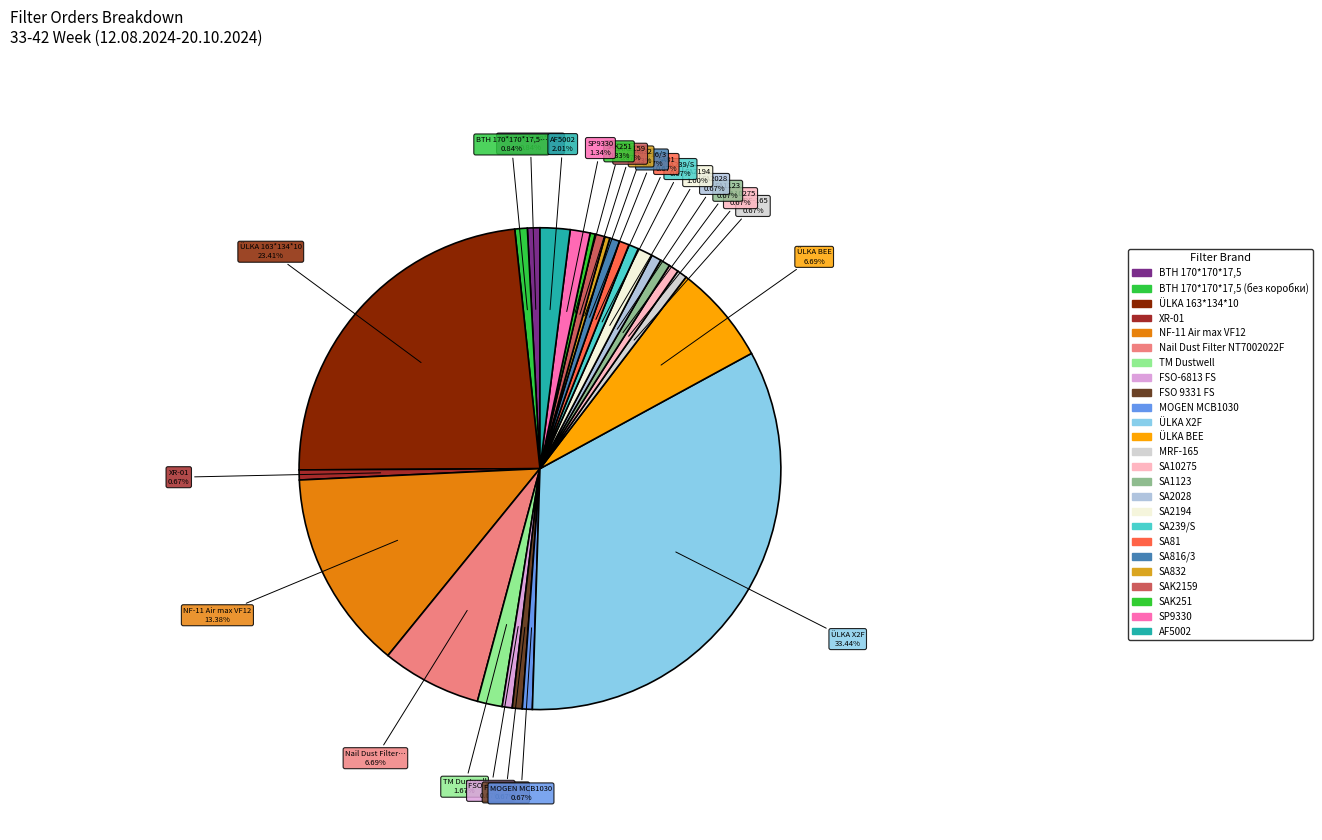

How many segments does this pie chart have?

25